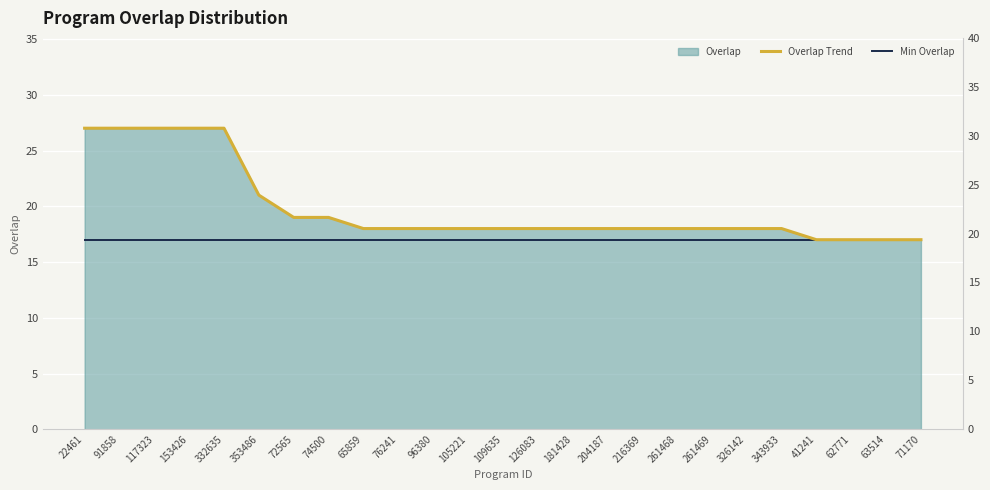

Which series has the widest spread of values?

Overlap Trend